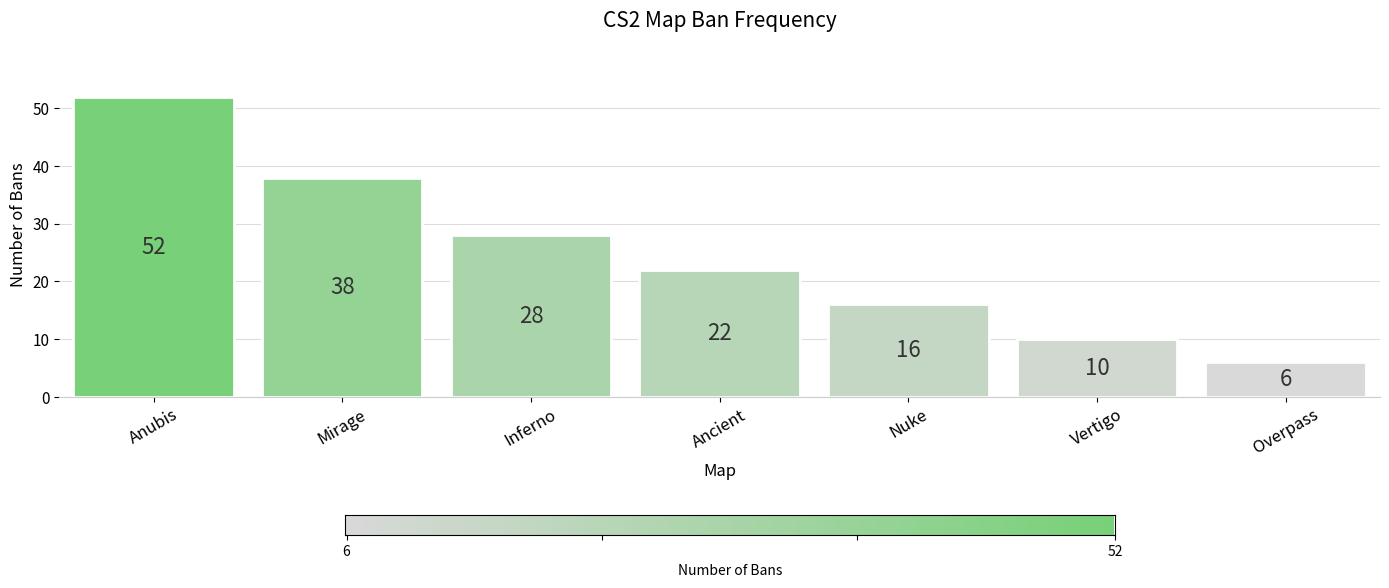

Which has a higher value, Vertigo or Overpass?

Vertigo